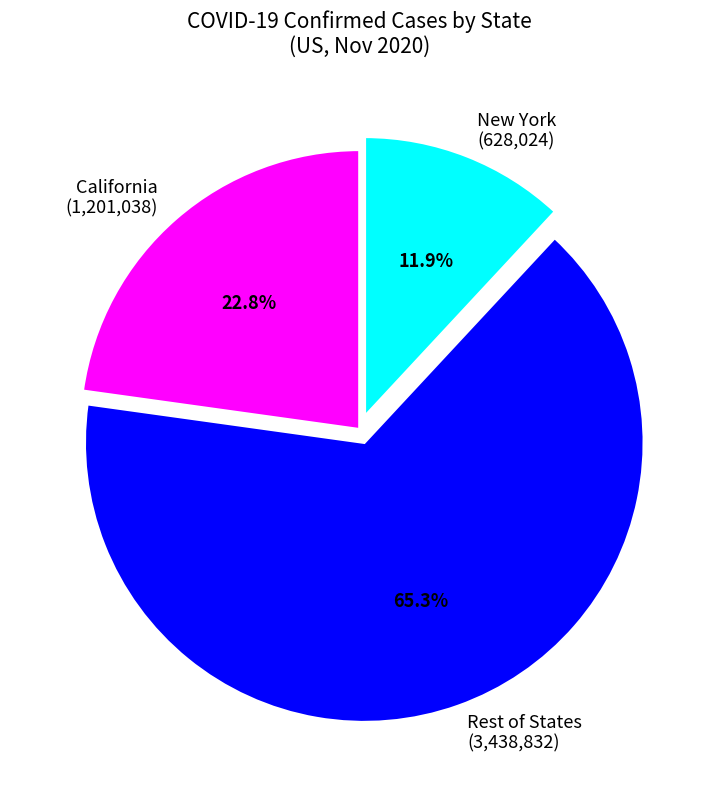

Which category has the biggest portion of the pie?

Rest of States